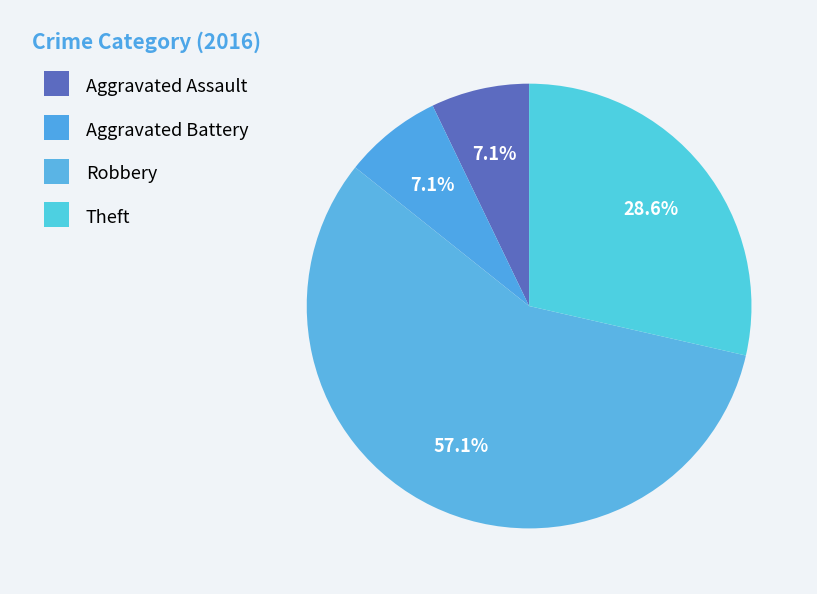

Combined, do Robbery and Aggravated Battery account for over 50%?

Yes